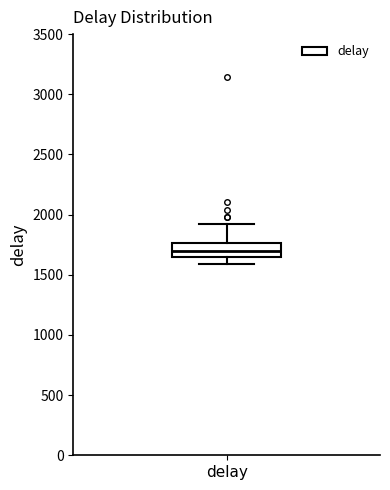

Transcribe this box plot: give where the median line is, the range the box spans, and where the two whiskers end, as read against the y-axis. The values are not printed on the chart, so give them approximately, as read against the axis.

median 1700, box 1650 to 1750, whiskers 1600 to 1900